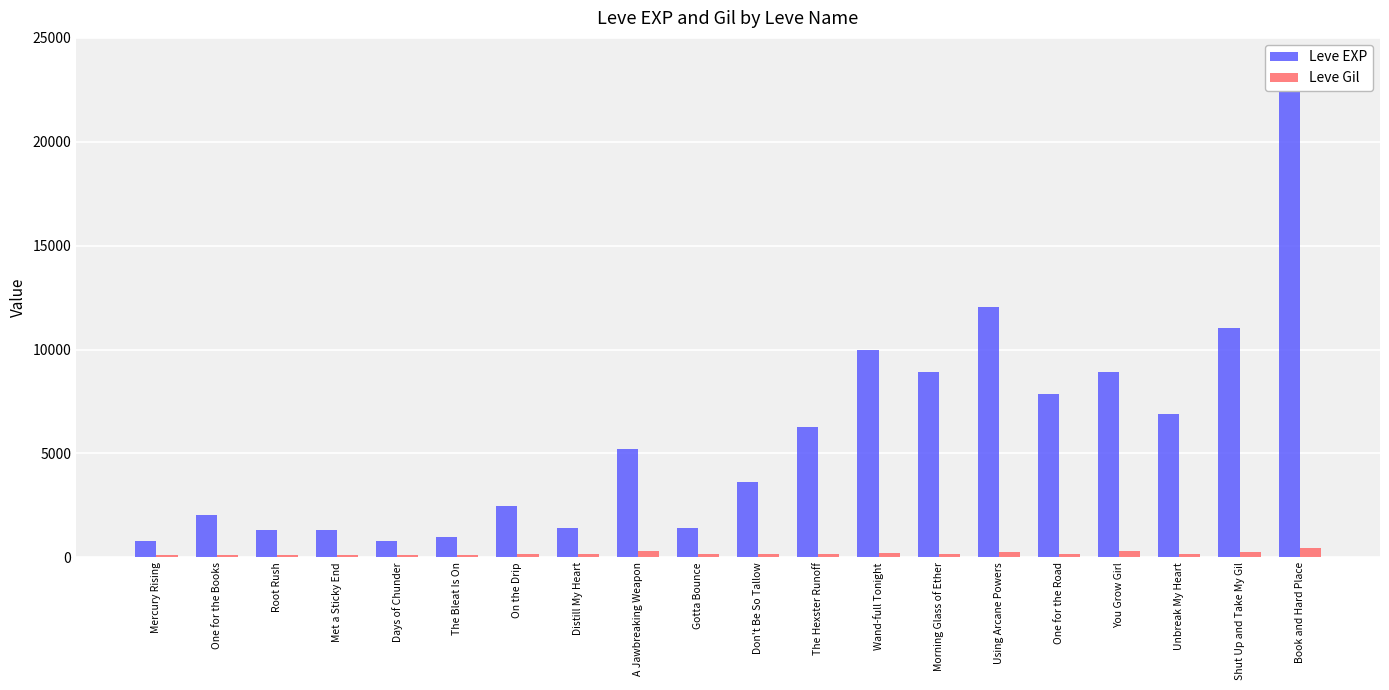

What is the label of the 17th bar from the right?

Met a Sticky End